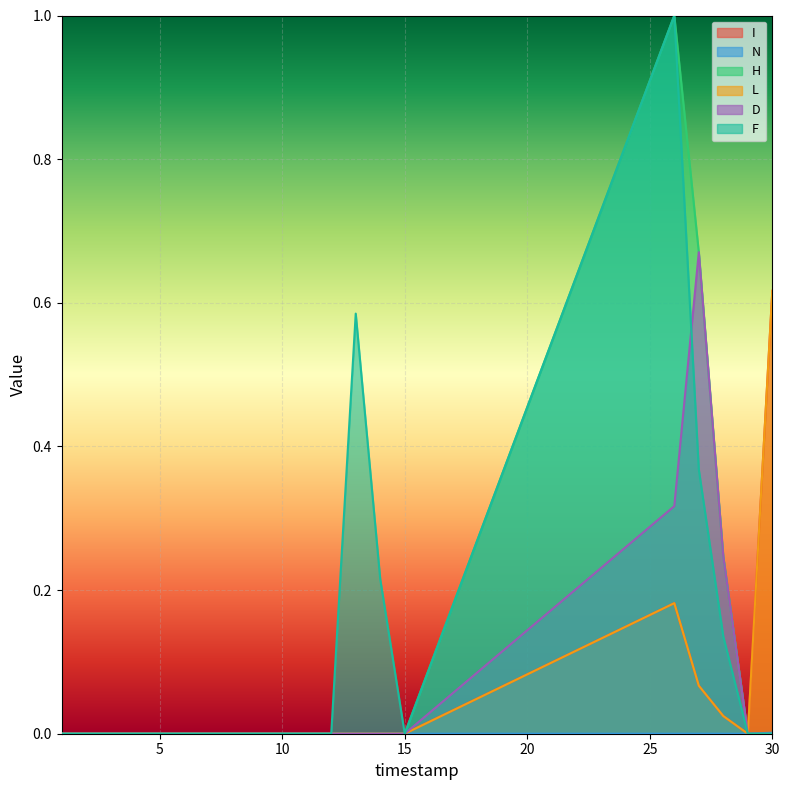

True or false: I and F cross at least once.

True